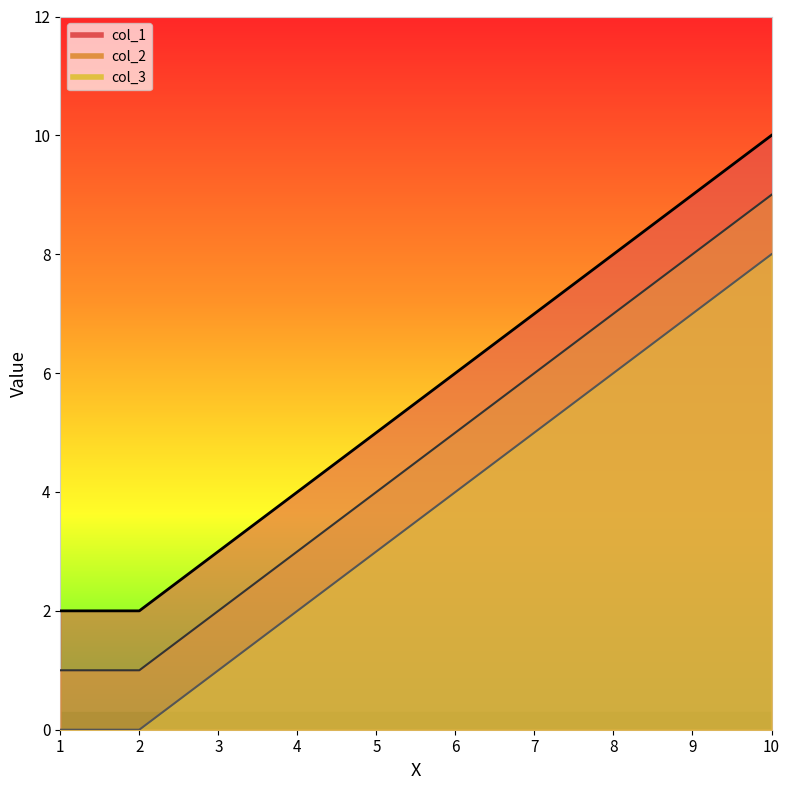

What is the lowest value of the col_2 series?

1